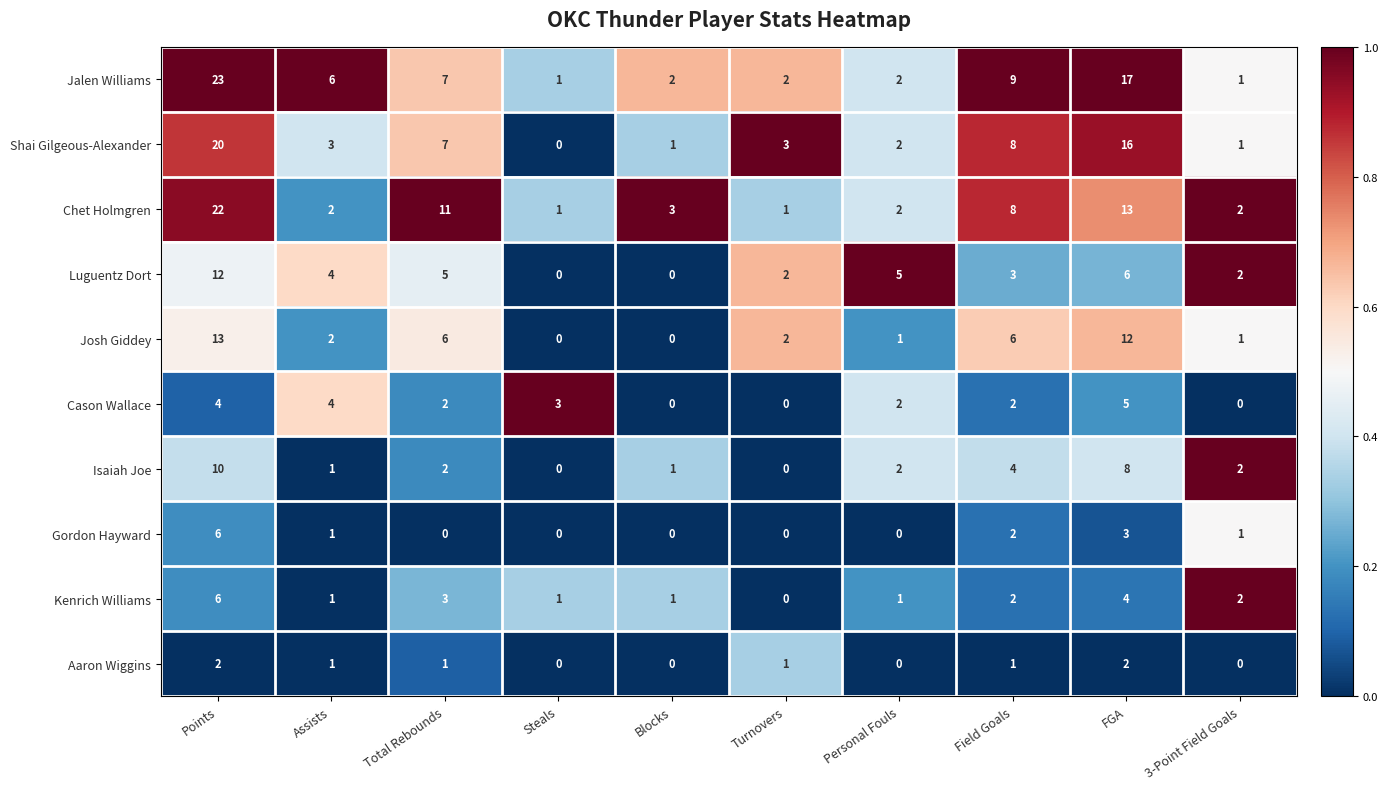

What is the maximum value for Gordon Hayward?

6